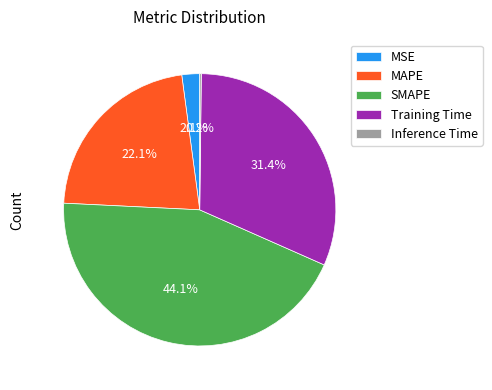

What is the ratio of the value at SMAPE to the value at Training Time?

1.4